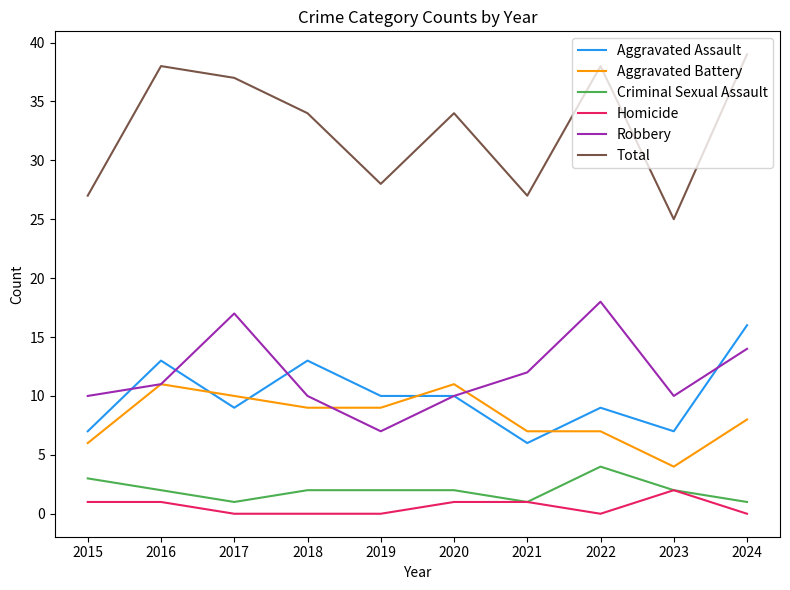

Reading left to right, what are all the values shown in this chart?

Aggravated Assault: 7	13	9	13	10	10	6	9	7	16
Aggravated Battery: 6	11	10	9	9	11	7	7	4	8
Criminal Sexual Assault: 3	2	1	2	2	2	1	4	2	1
Homicide: 1	1	0	0	0	1	1	0	2	0
Robbery: 10	11	17	10	7	10	12	18	10	14
Total: 27	38	37	34	28	34	27	38	25	39